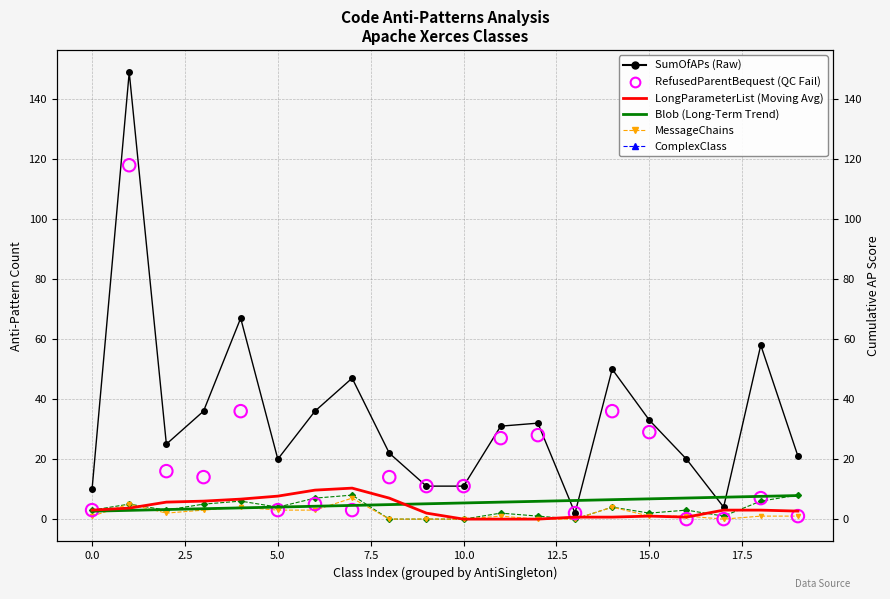

At how many categories does at least one series exceed 139?

1